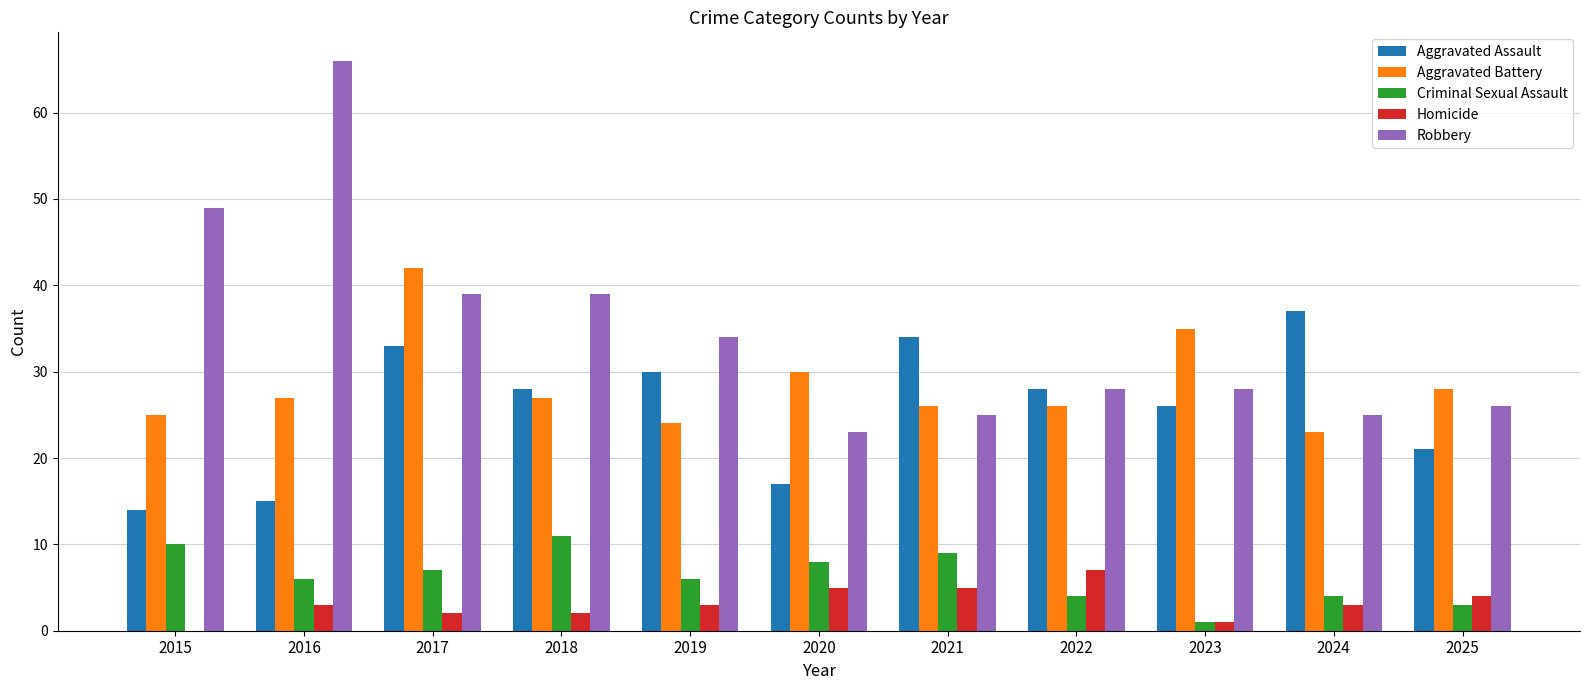

Which category has the highest value across all series?

2016